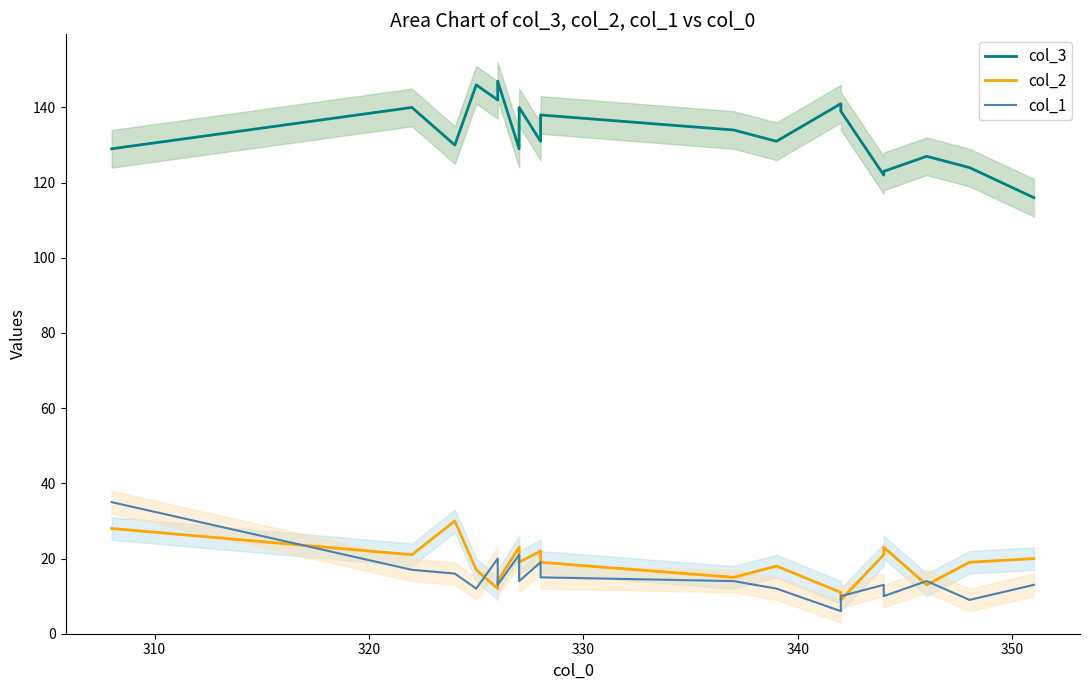

True or false: col_2 has a value of 10 at 350.

False